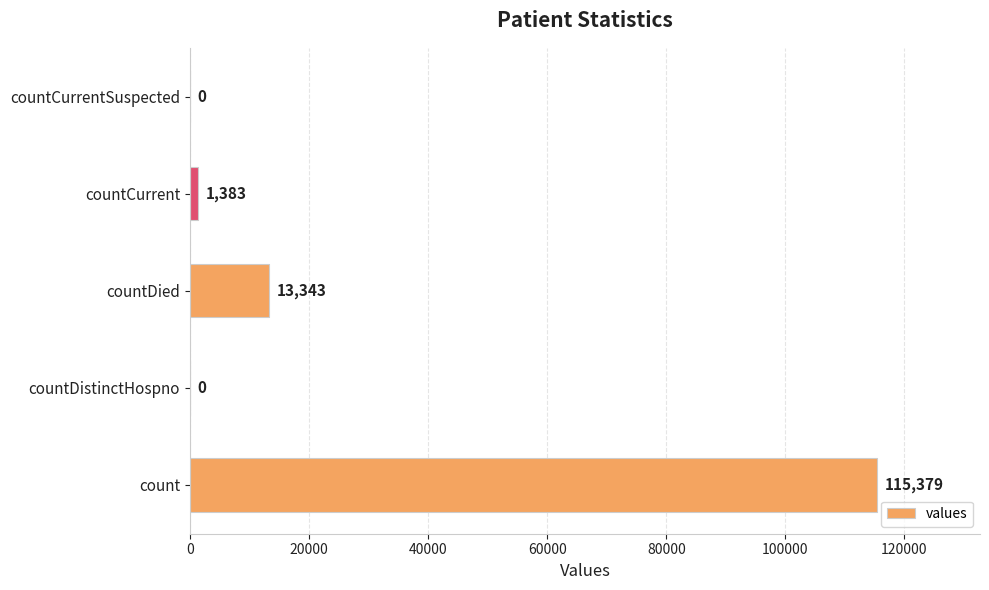

What value does the data have at countDied, to the nearest 100?

13300